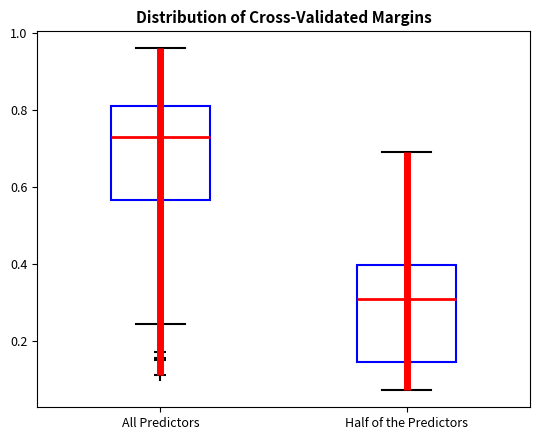

Reading left to right, read every box against the y-axis: the position of its median line, the range the box covers, and the ends of its whiskers. The values are not printed on the chart, so give them approximately, as read against the axis.

All Predictors: median 0.72, box 0.56 to 0.80, whiskers 0.24 to 0.96
Half of the Predictors: median 0.30, box 0.14 to 0.40, whiskers 0.08 to 0.68